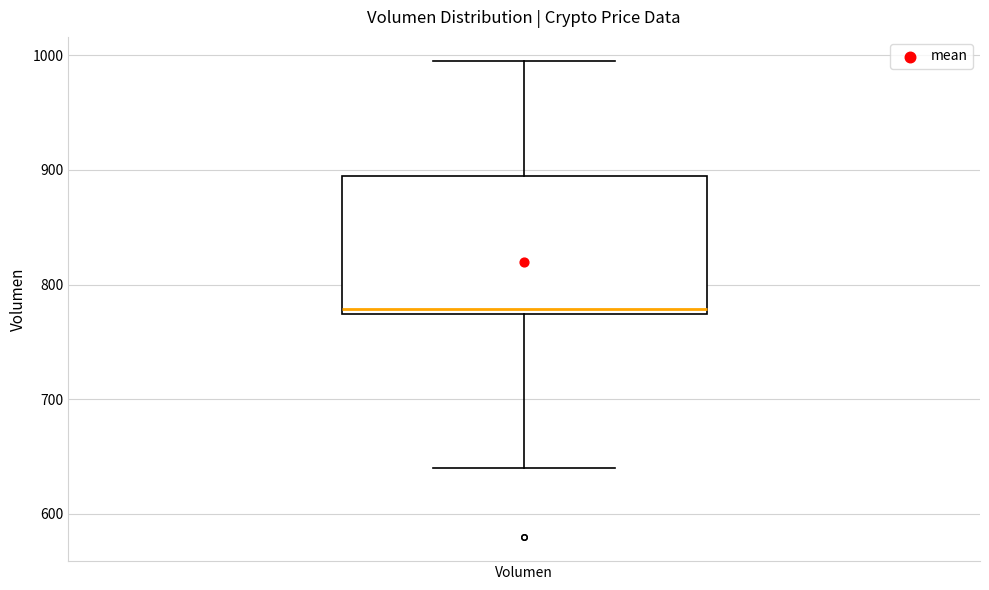

Transcribe this box plot: give where the median line is, the range the box spans, and where the two whiskers end, as read against the y-axis. The values are not printed on the chart, so give them approximately, as read against the axis.

median 780, box 770 to 890, whiskers 640 to 1000